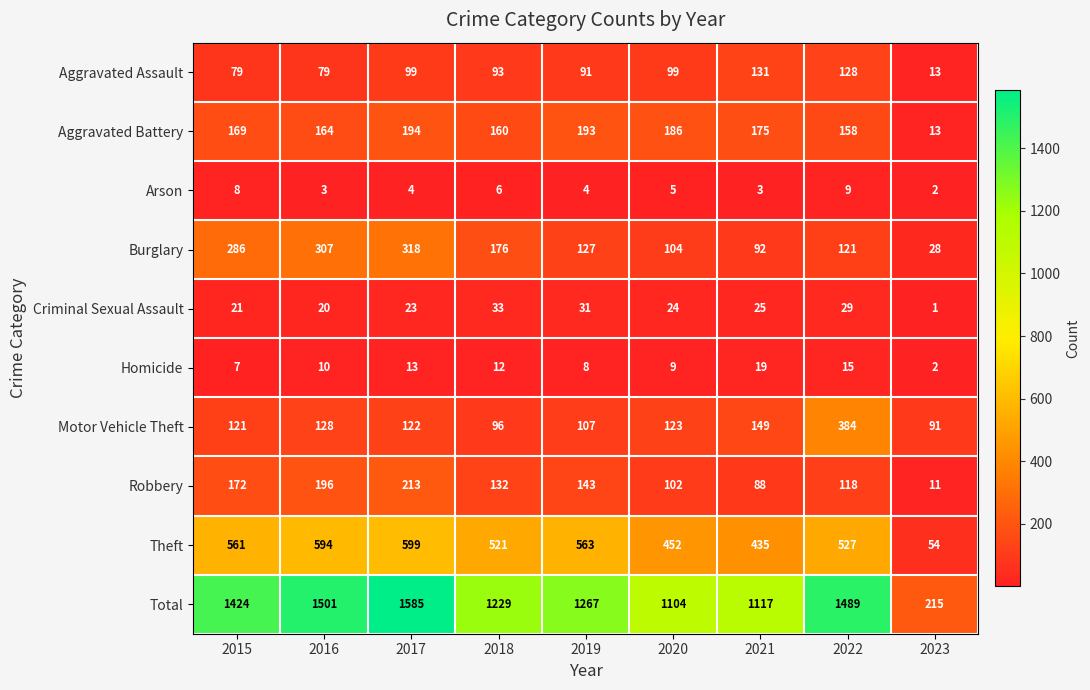

Is it true that Criminal Sexual Assault equals 24 at 2020?

True